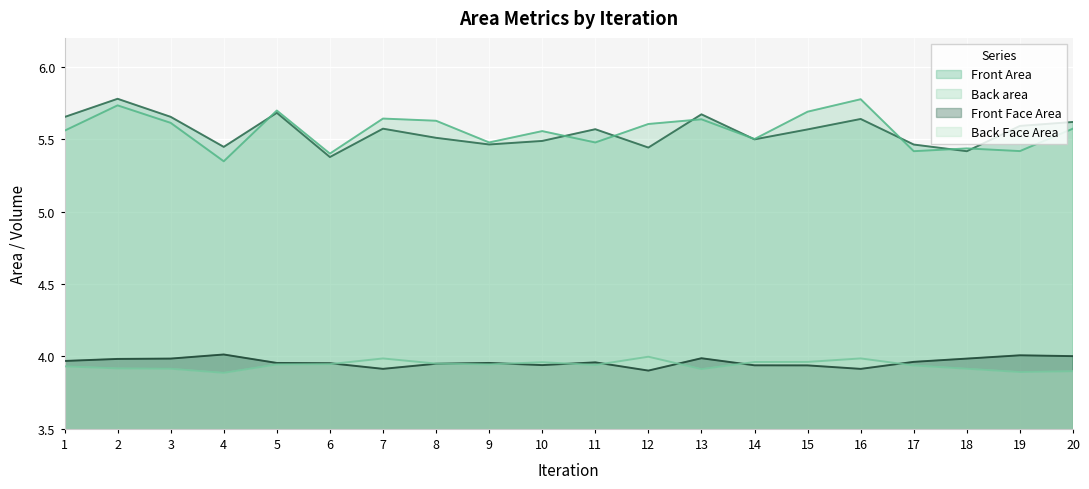

True or false: Front Area and Back Face Area cross at least once.

False